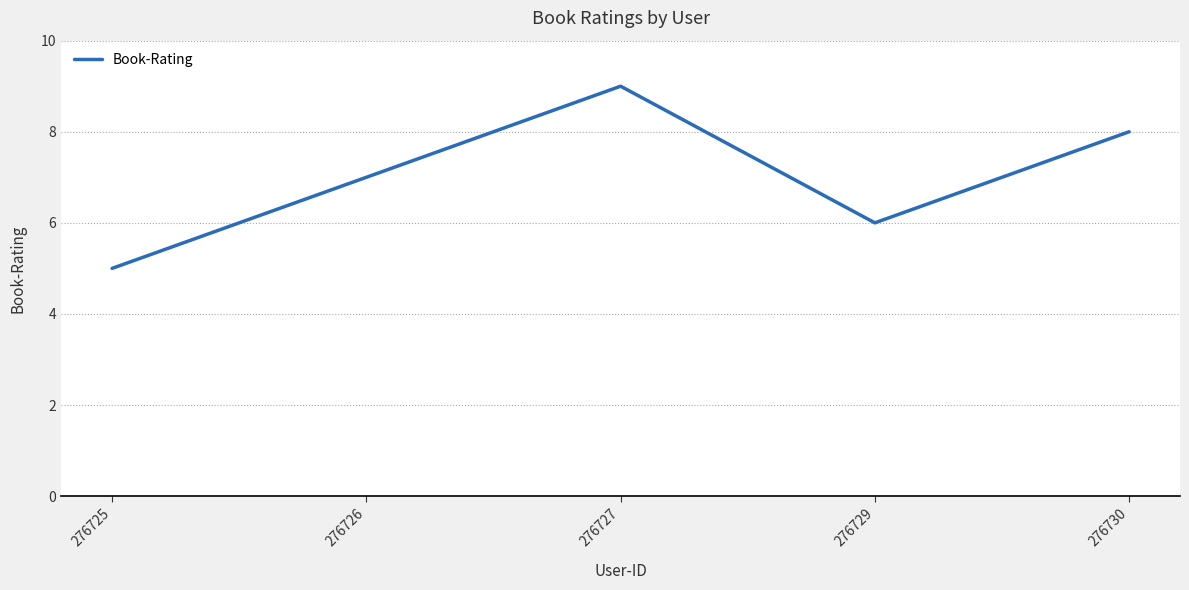

The value at 276726 is 7. True or false?

True